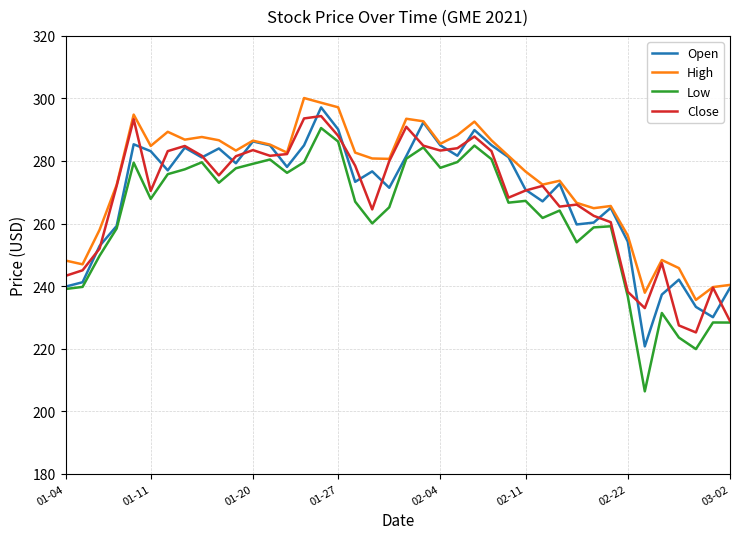

What is the minimum value for Close?

225.2